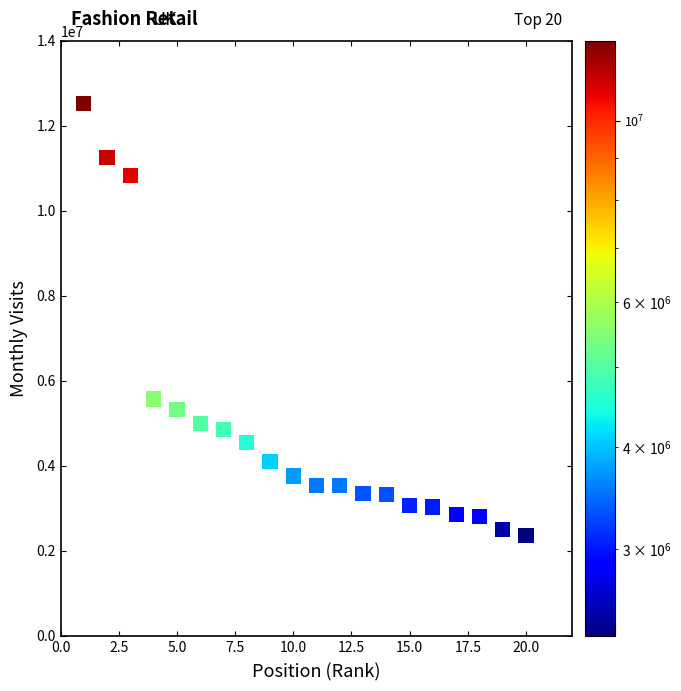

What is the range of Y values (max minus min)?

10169736